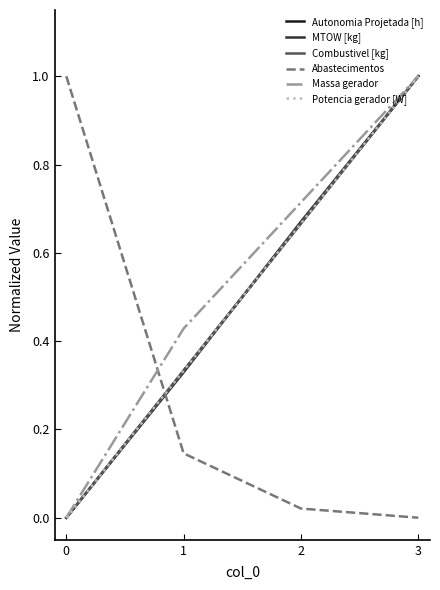

How many lines are shown in the chart?

6